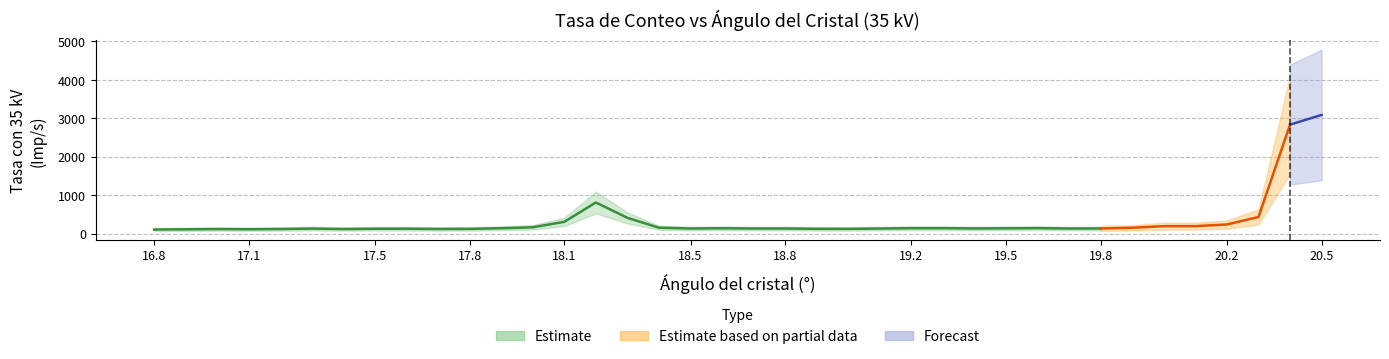

Is this an area chart (filled region under the line)?

No